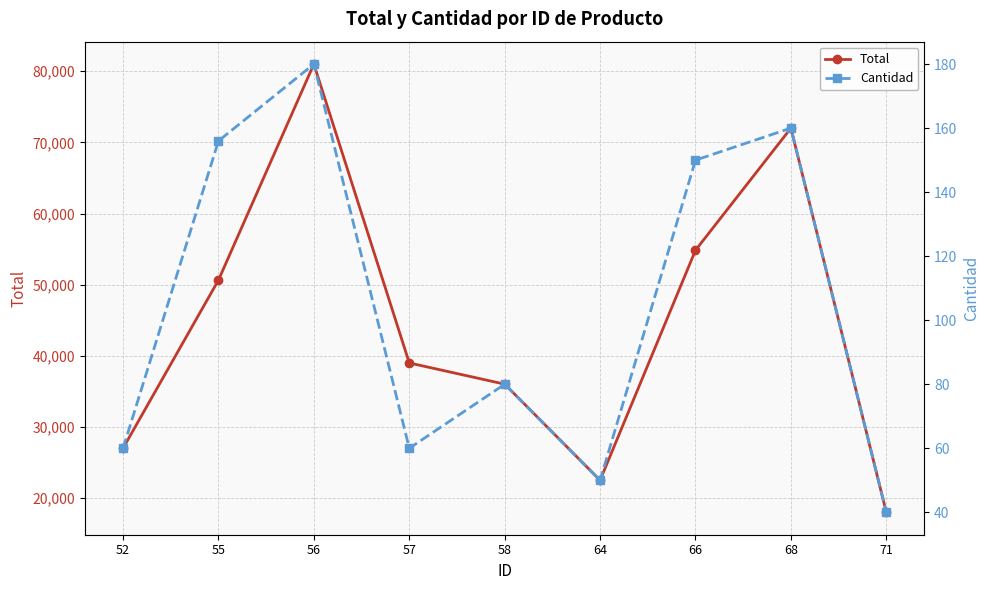

How many values in the Total series exceed 39000?

4